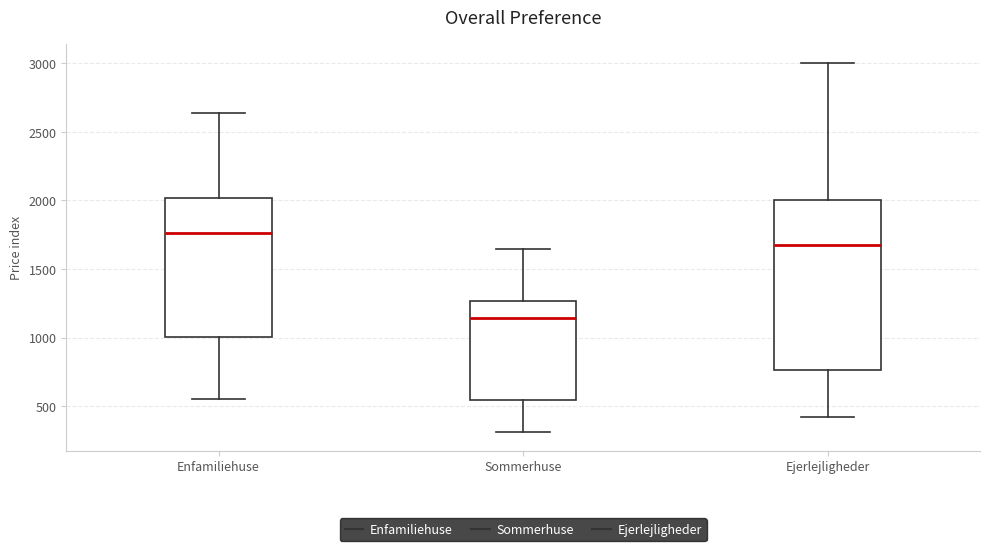

Which box's median line is the lowest?

Sommerhuse